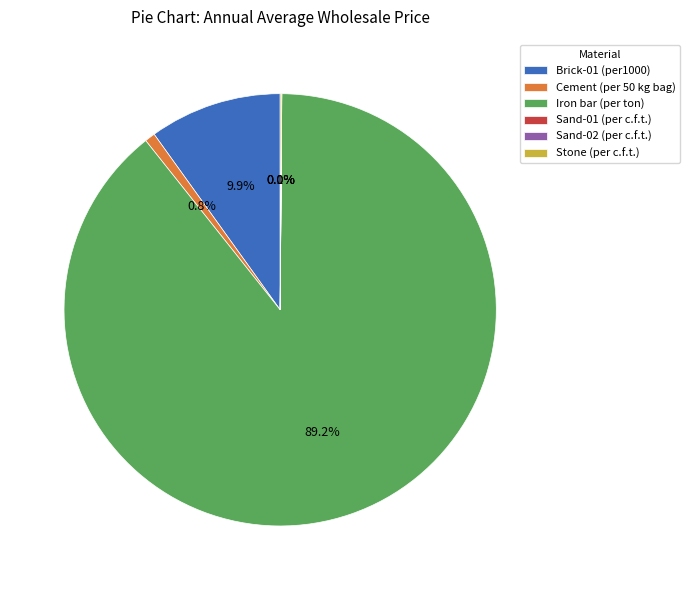

Is it true that Cement (per 50 kg bag) is 14% of the pie?

False